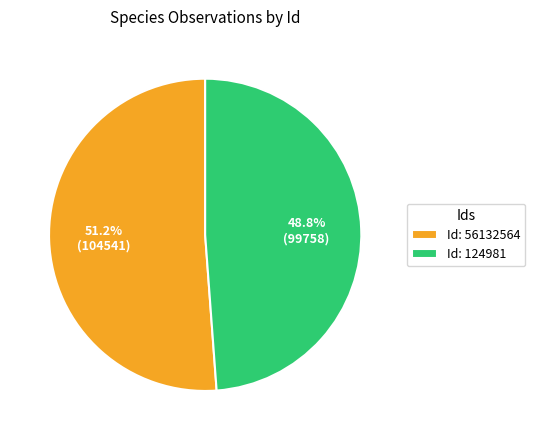

How many slices are in this pie chart?

2